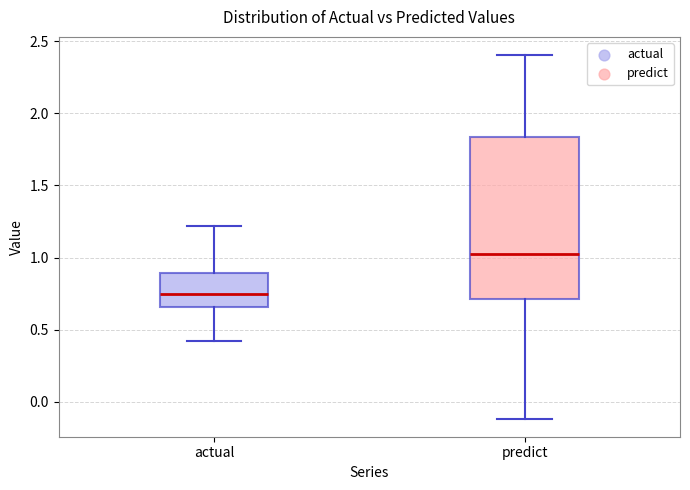

Which box is the tallest, from its lower edge to its upper edge?

predict